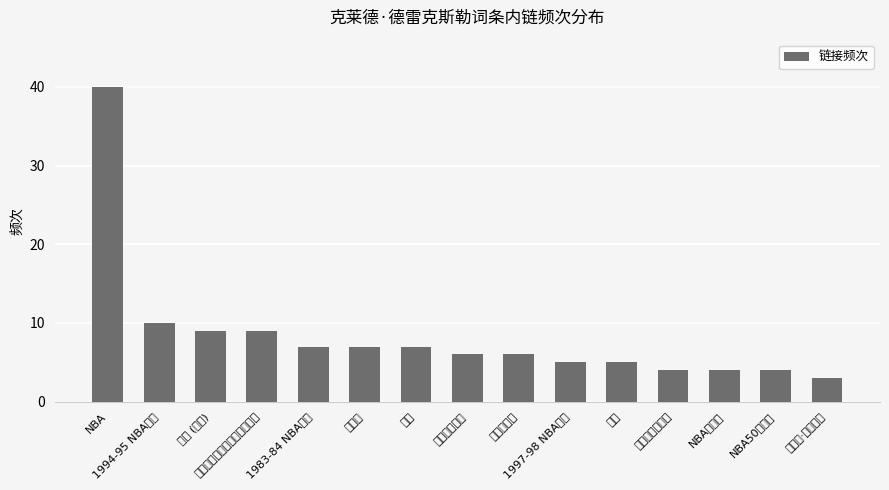

What is the smallest value displayed?

3